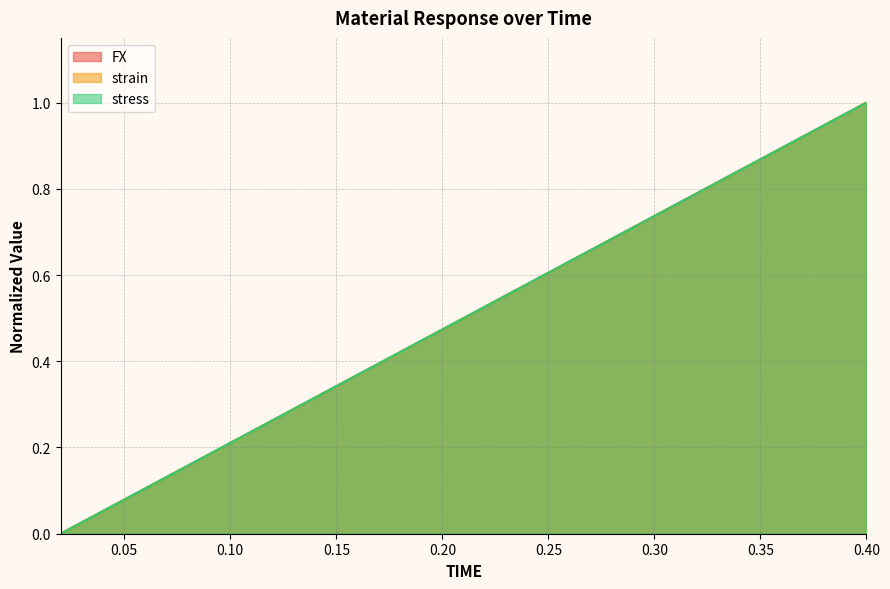

Reading left to right, what are all the values shown in this chart?

FX: 0.0	0.1	0.1	0.2	0.2	0.3	0.3	0.4	0.4	0.5	0.5	0.6	0.6	0.7	0.7	0.8	0.8	0.9	0.9	1.0
strain: 0.0	0.1	0.1	0.2	0.2	0.3	0.3	0.4	0.4	0.5	0.5	0.6	0.6	0.7	0.7	0.8	0.8	0.9	0.9	1.0
stress: 0.0	0.1	0.1	0.2	0.2	0.3	0.3	0.4	0.4	0.5	0.5	0.6	0.6	0.7	0.7	0.8	0.8	0.9	0.9	1.0